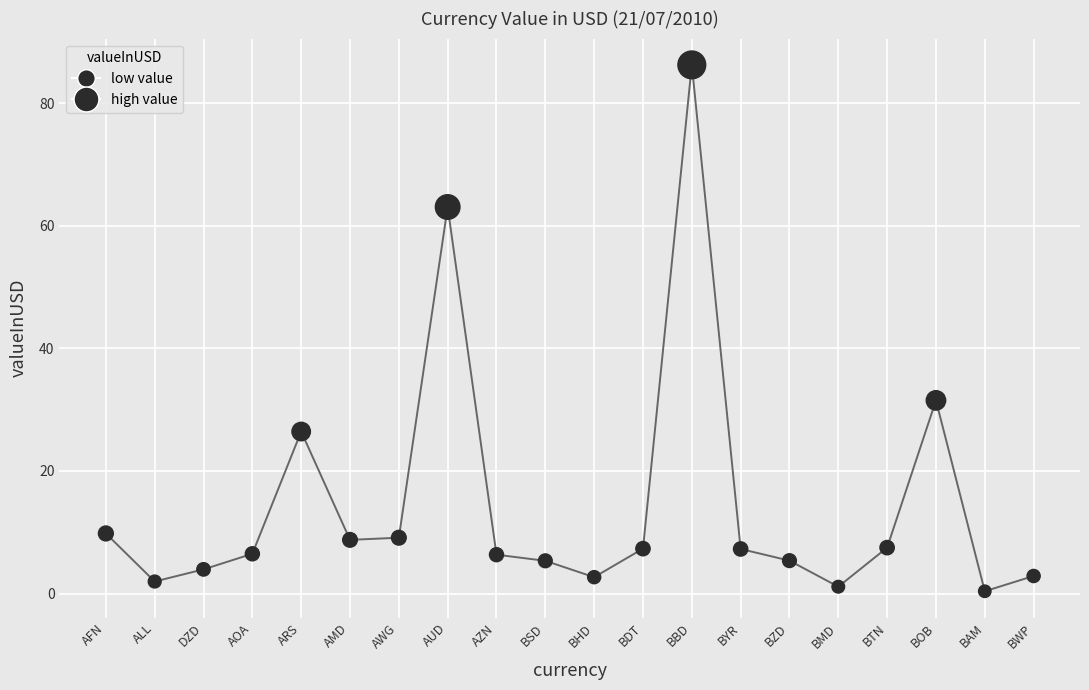

What is the range of Y values (max minus min)?

85.9